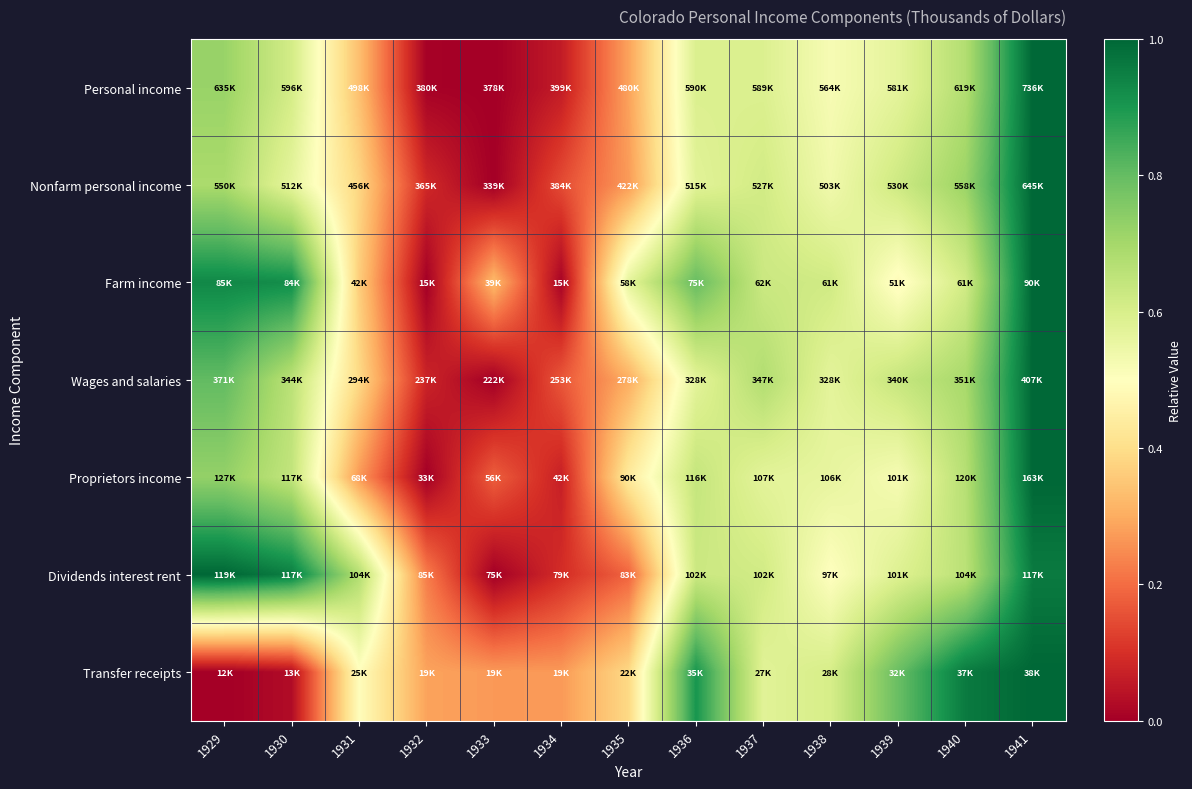

Which series has the widest spread of values?

Personal income